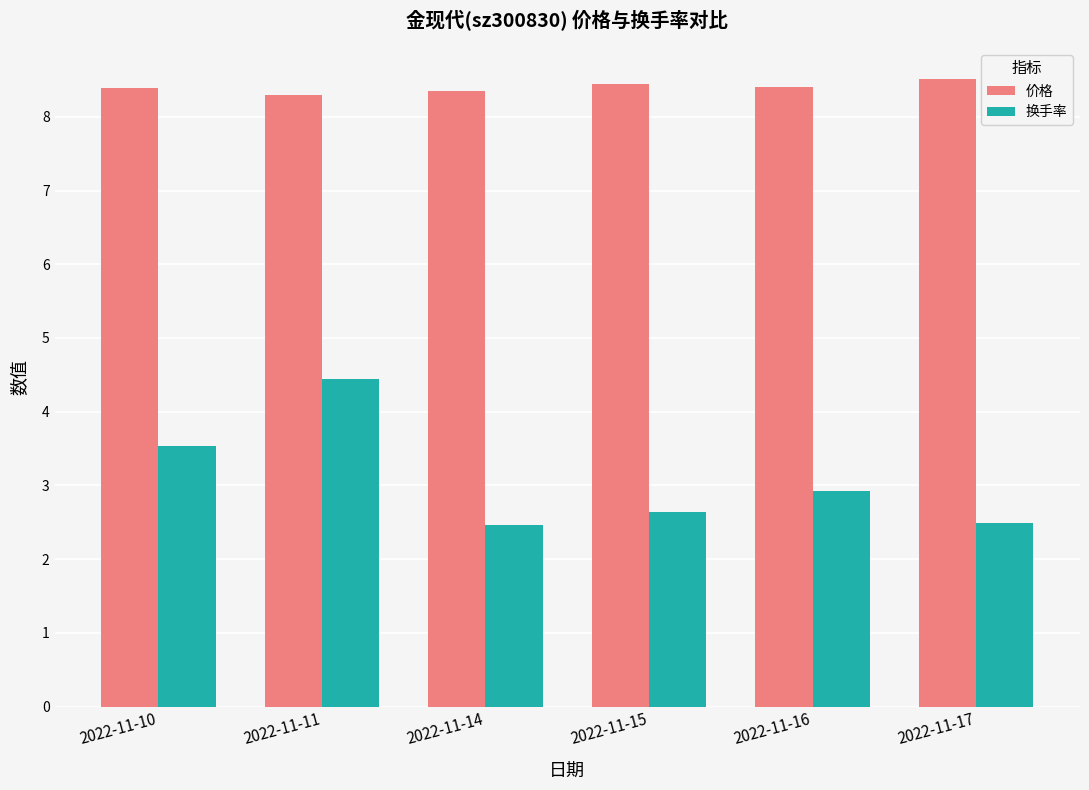

What is the difference between the maximum and minimum values in the 价格 series?

0.2